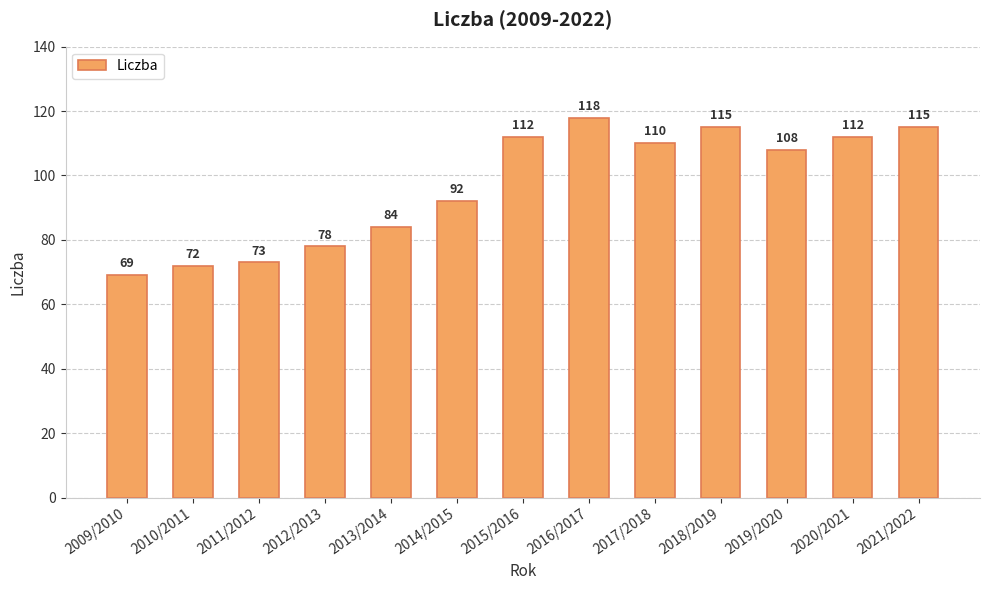

The chart shows a value of 27 at 2020/2021. True or false?

False